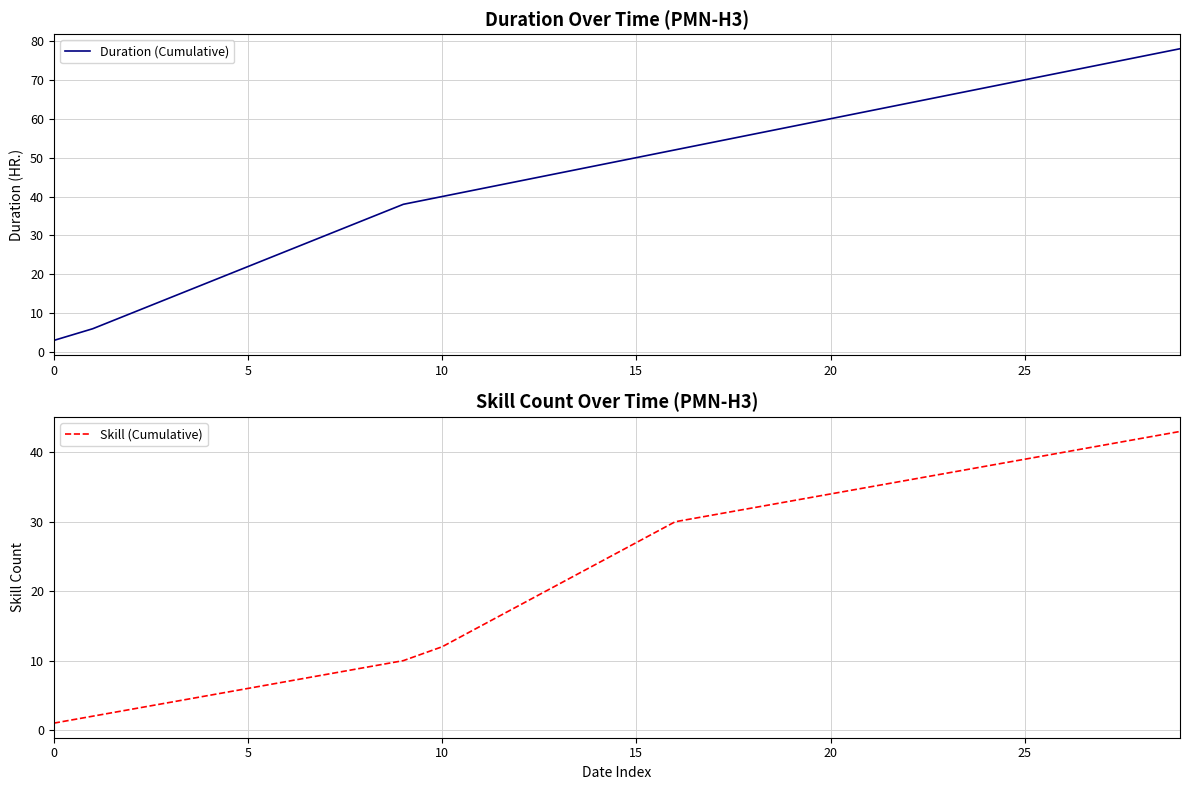

At which category does the chart reach its peak across all series?

29